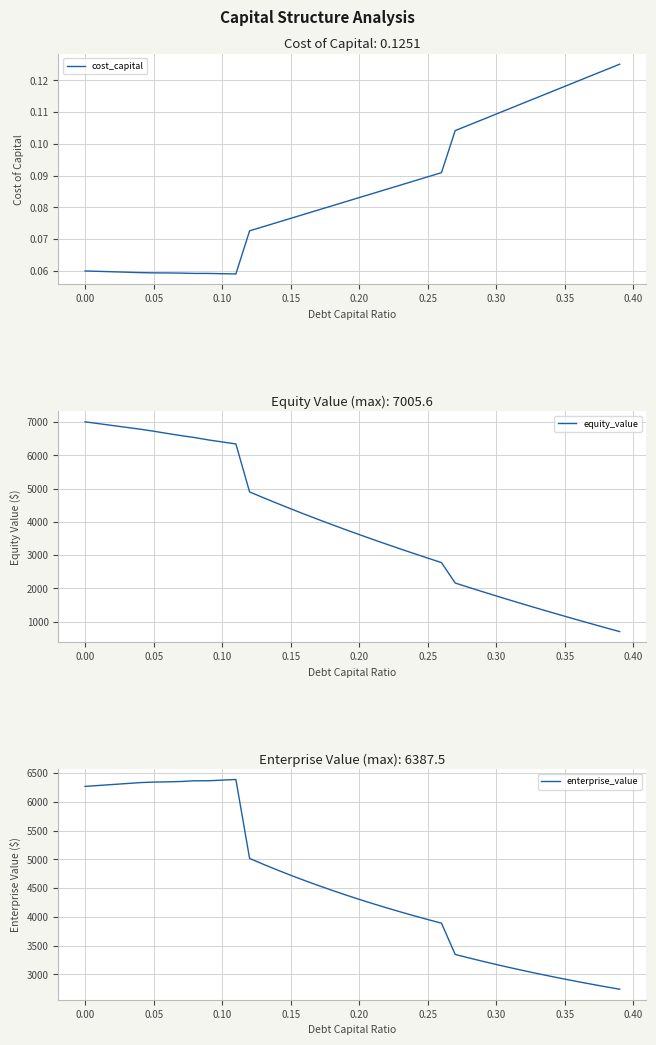

True or false: cost_capital and equity_value cross at least once.

False